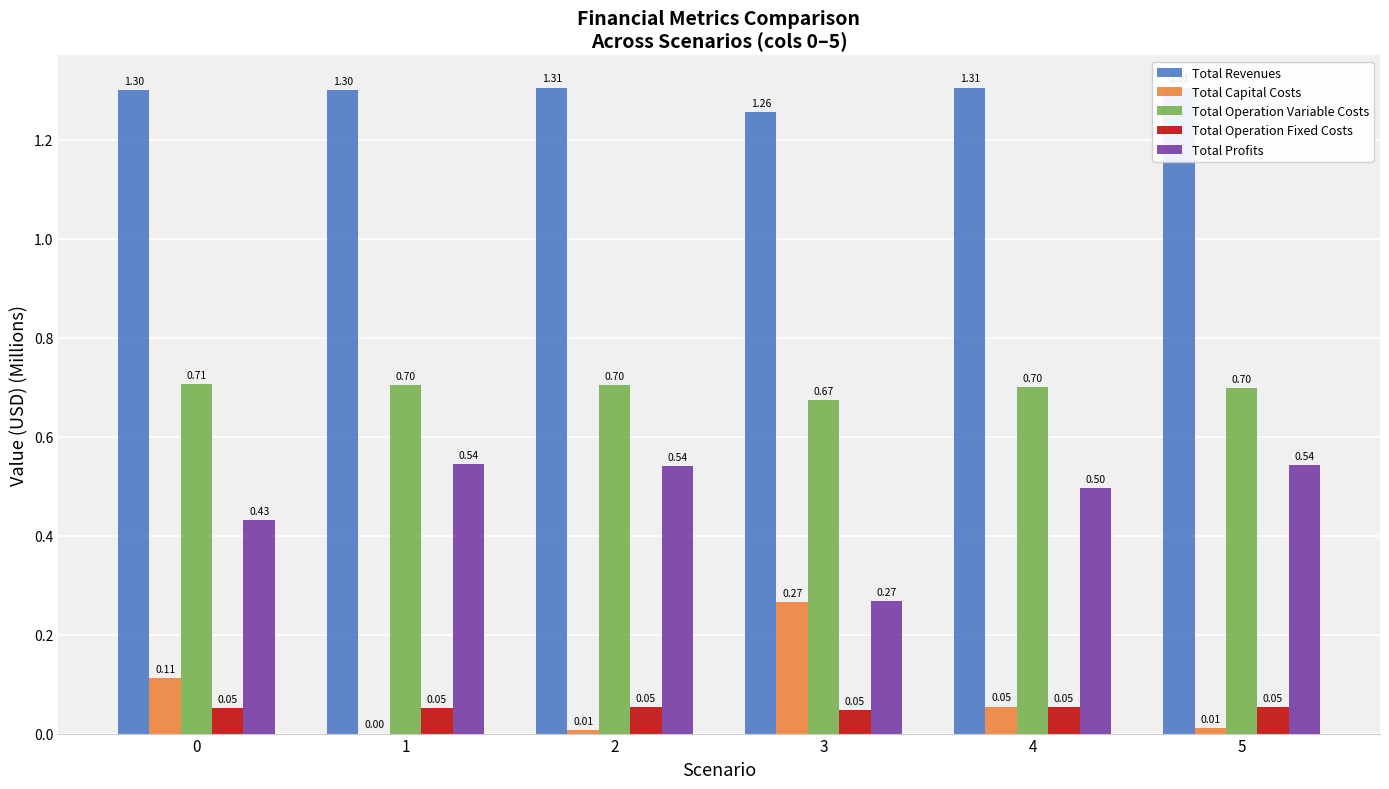

True or false: Total Profits has a value of 0.3 at 0.

False